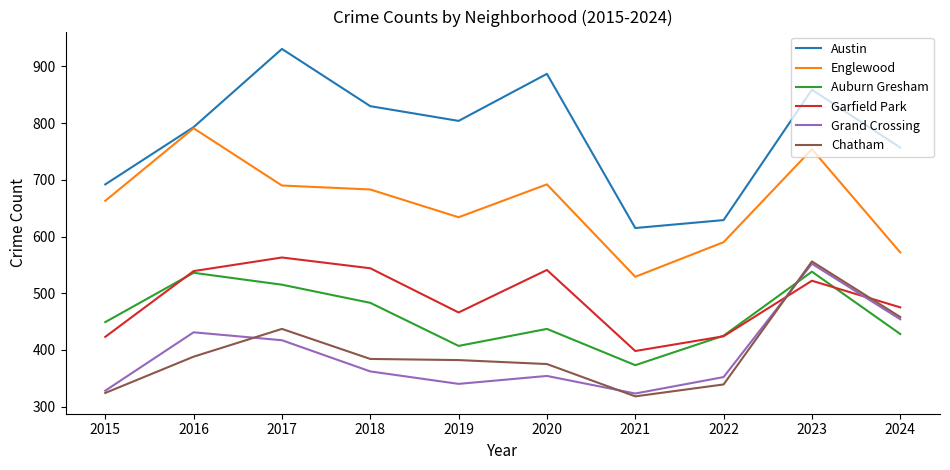

Is it true that Austin equals 1270 at 2020?

False